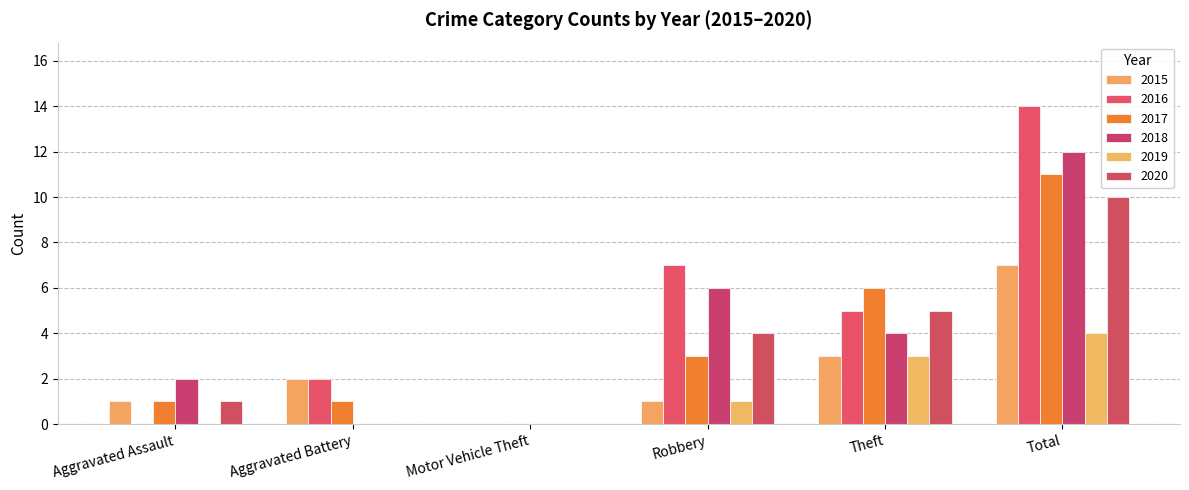

Are the bars grouped side by side (vs. stacked)?

Yes